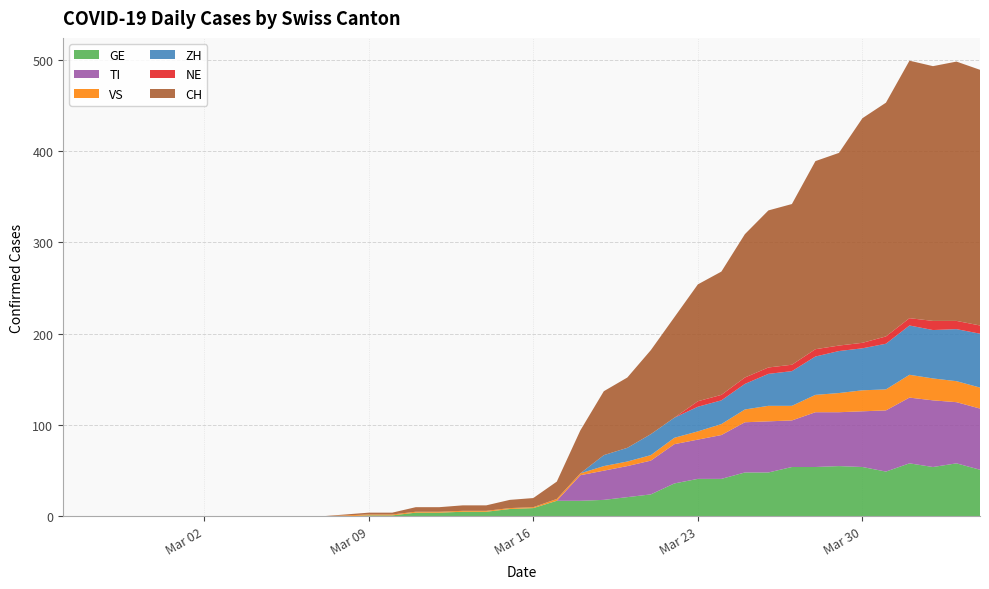

Is it true that CH equals 498 at 2020-04-03?

False